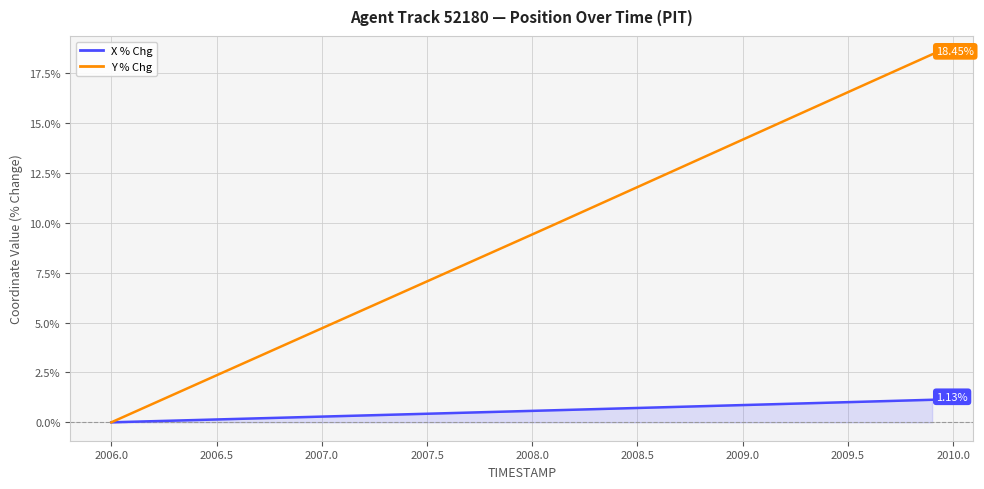

What is the greatest value displayed?

18.4